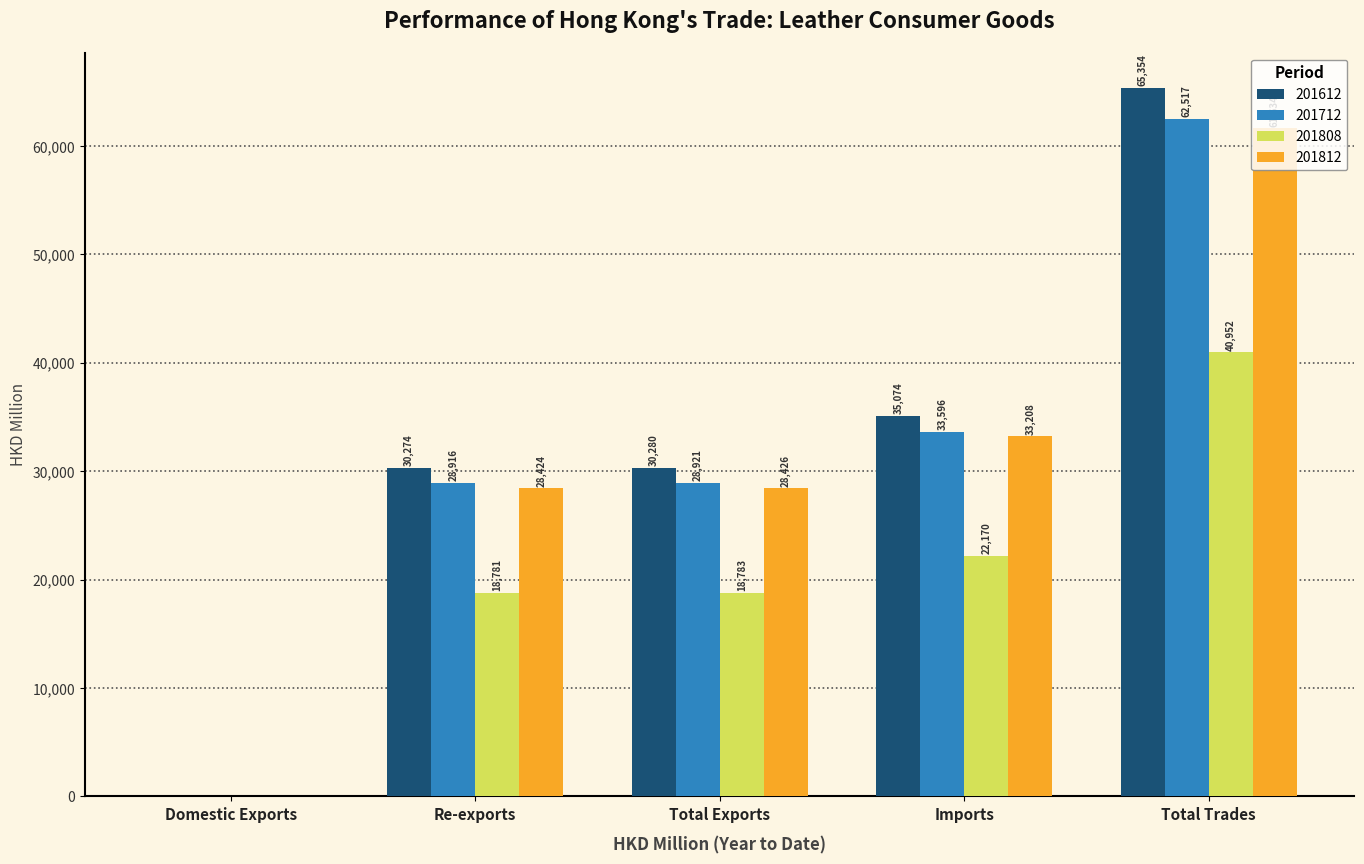

Which series has the largest total across all categories?

201612